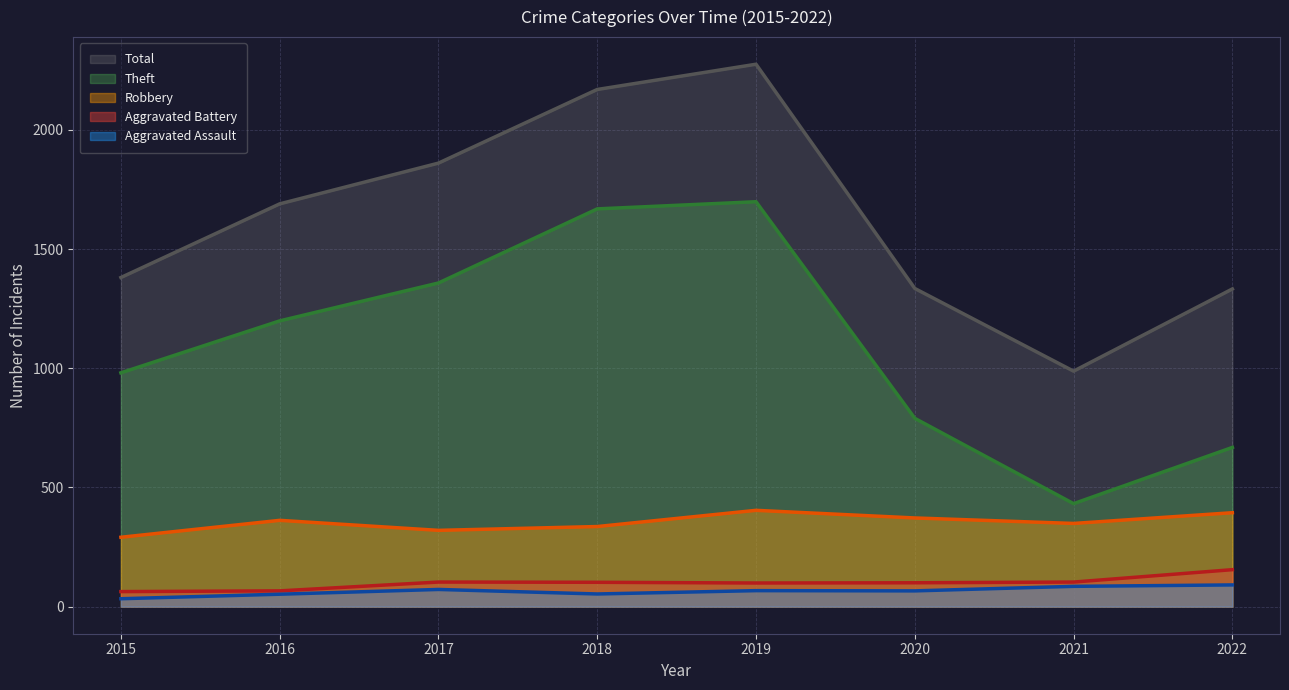

At how many categories does at least one series exceed 456?

8